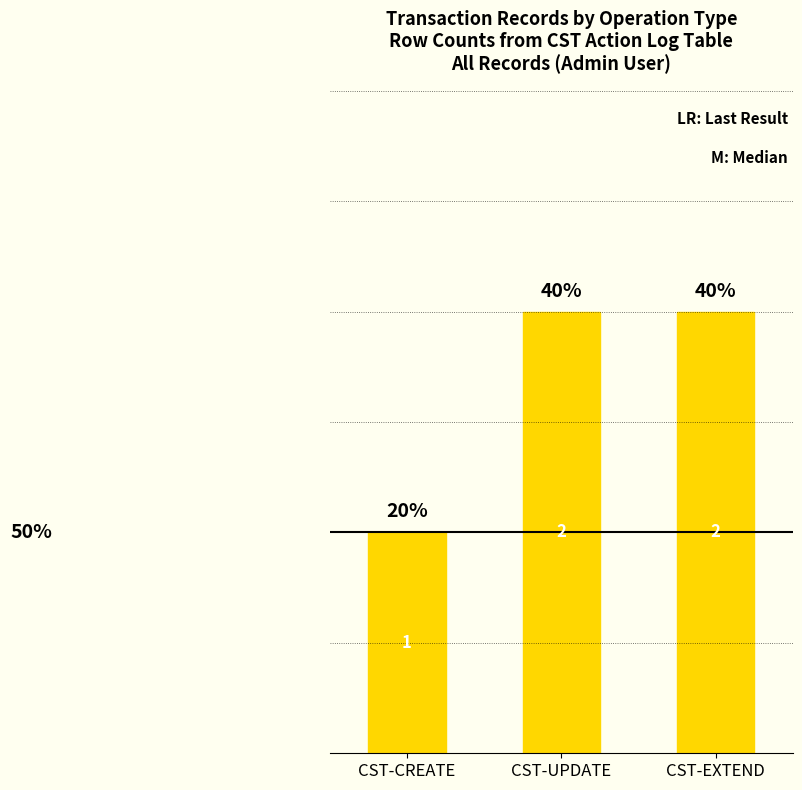

What is the average value?

2